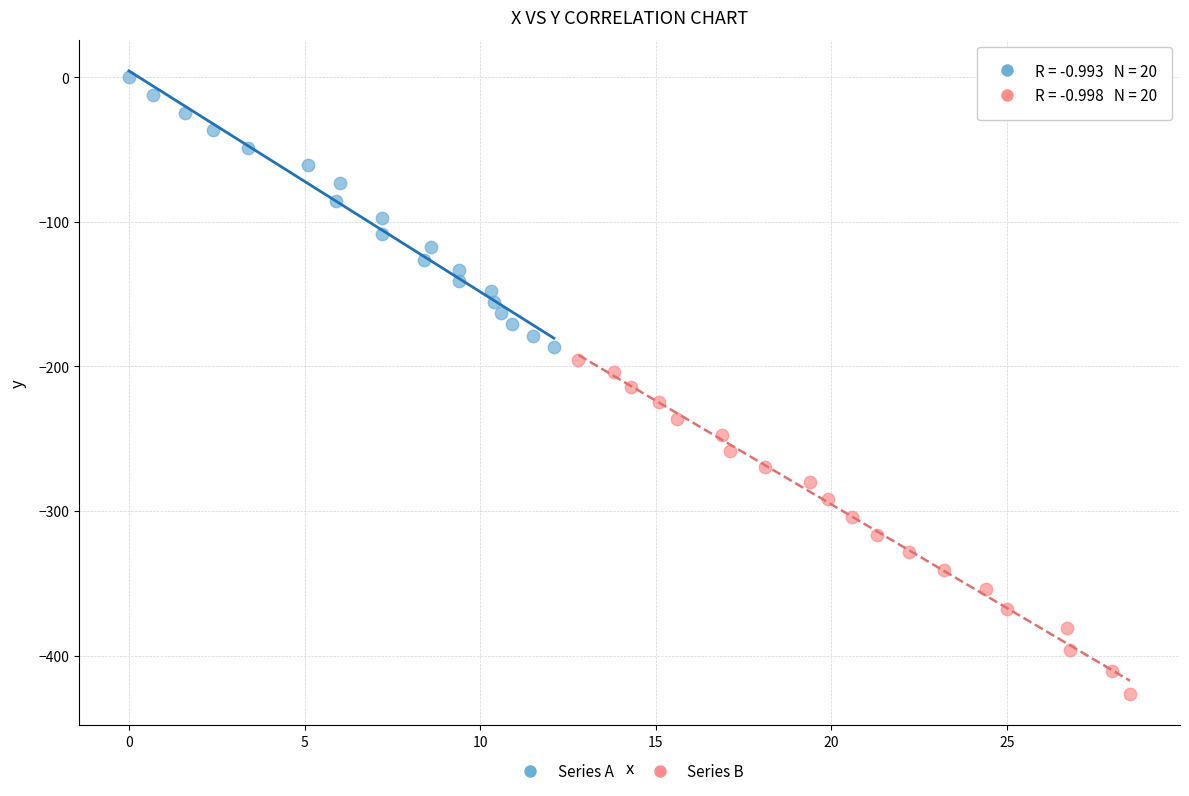

Which series contains the highest Y value?

Series A